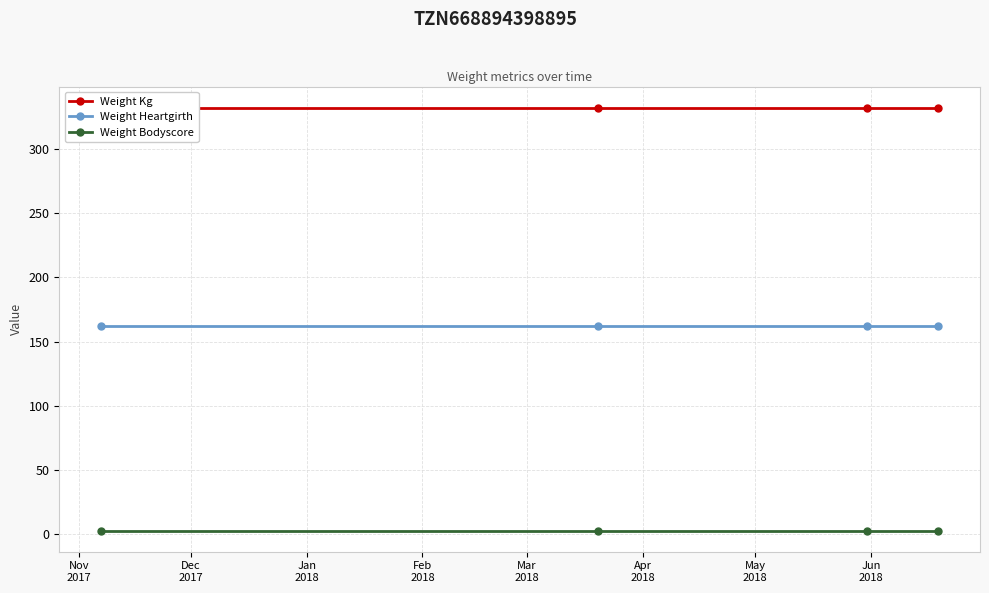

What are all the series names shown in the legend?

Weight Kg, Weight Heartgirth, Weight Bodyscore